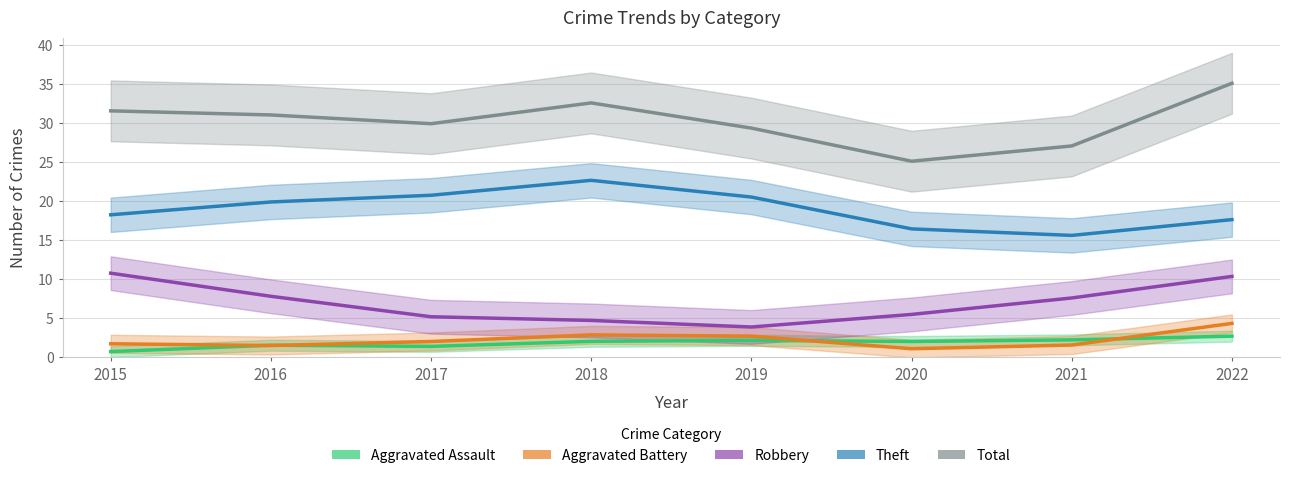

Reading left to right, transcribe all the data shown in this chart.

Aggravated Assault: 2015=0.8	2016=1.6	2017=1.4	2018=2.1	2019=2.2	2020=2.0	2021=2.3	2022=2.7
Aggravated Battery: 2015=1.8	2016=1.5	2017=2.0	2018=2.9	2019=2.7	2020=1.1	2021=1.6	2022=4.4
Robbery: 2015=10.8	2016=7.8	2017=5.2	2018=4.7	2019=3.9	2020=5.5	2021=7.6	2022=10.4
Theft: 2015=18.3	2016=19.9	2017=20.8	2018=22.7	2019=20.6	2020=16.5	2021=15.6	2022=17.7
Total: 2015=31.6	2016=31.1	2017=30.0	2018=32.6	2019=29.4	2020=25.1	2021=27.1	2022=35.1